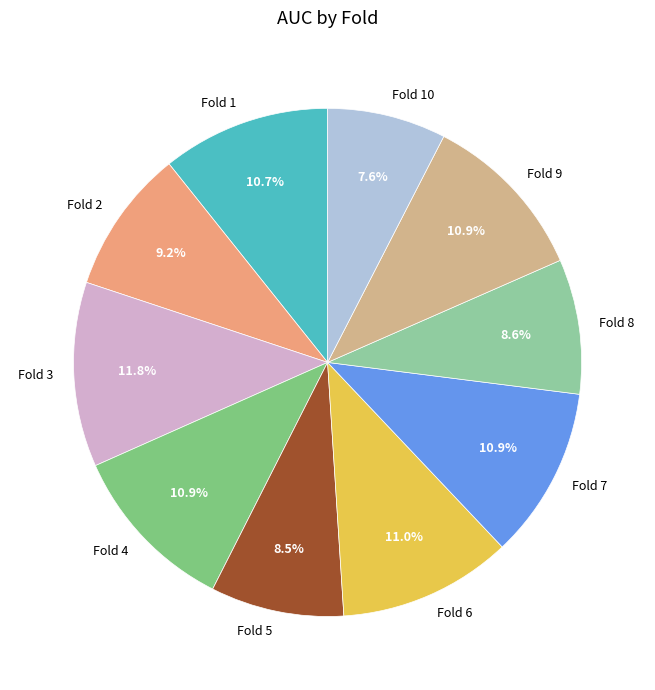

Count the number of slices in the pie.

10